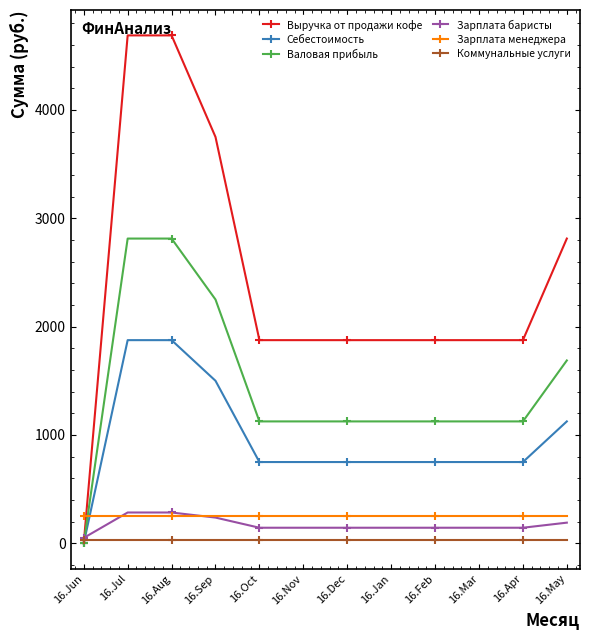

What is the sum of all Себестоимость values?

11625.0